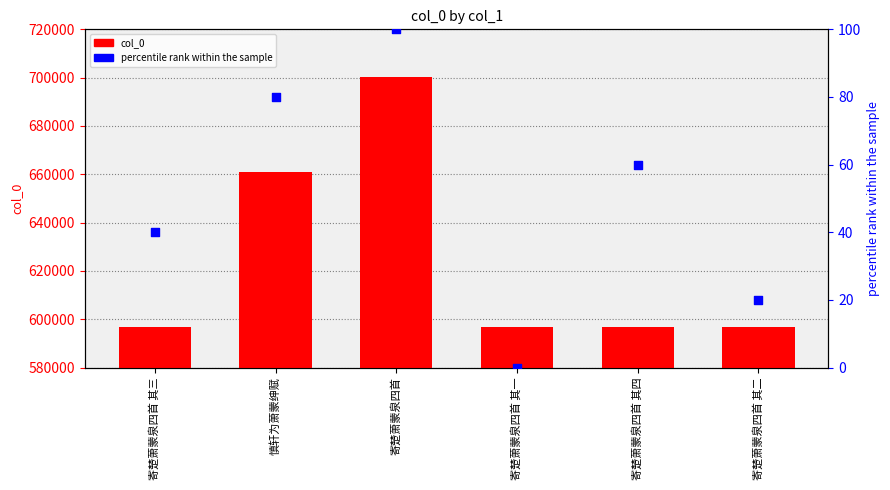

What are all the series names shown in the legend?

col_0, percentile rank within the sample